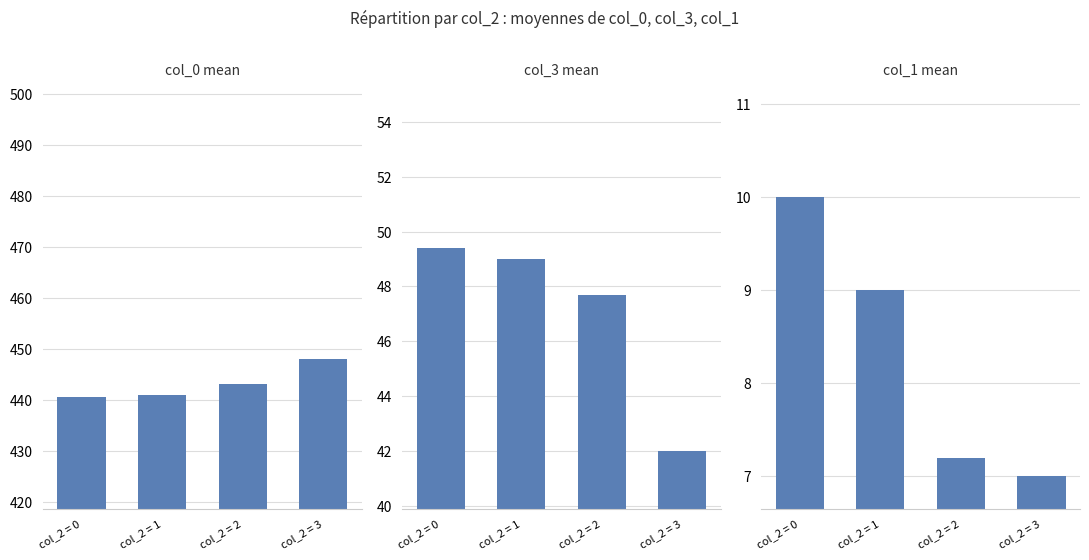

What is the highest value of the col_0 mean series?

448.0